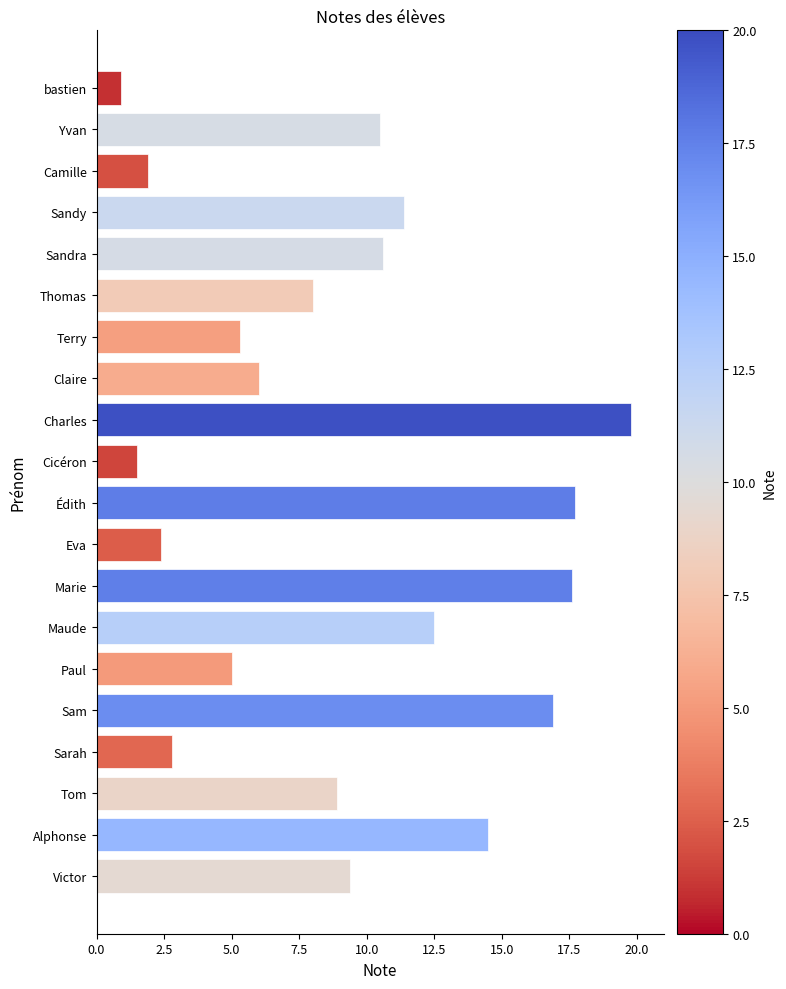

What is the smallest value displayed?

0.9